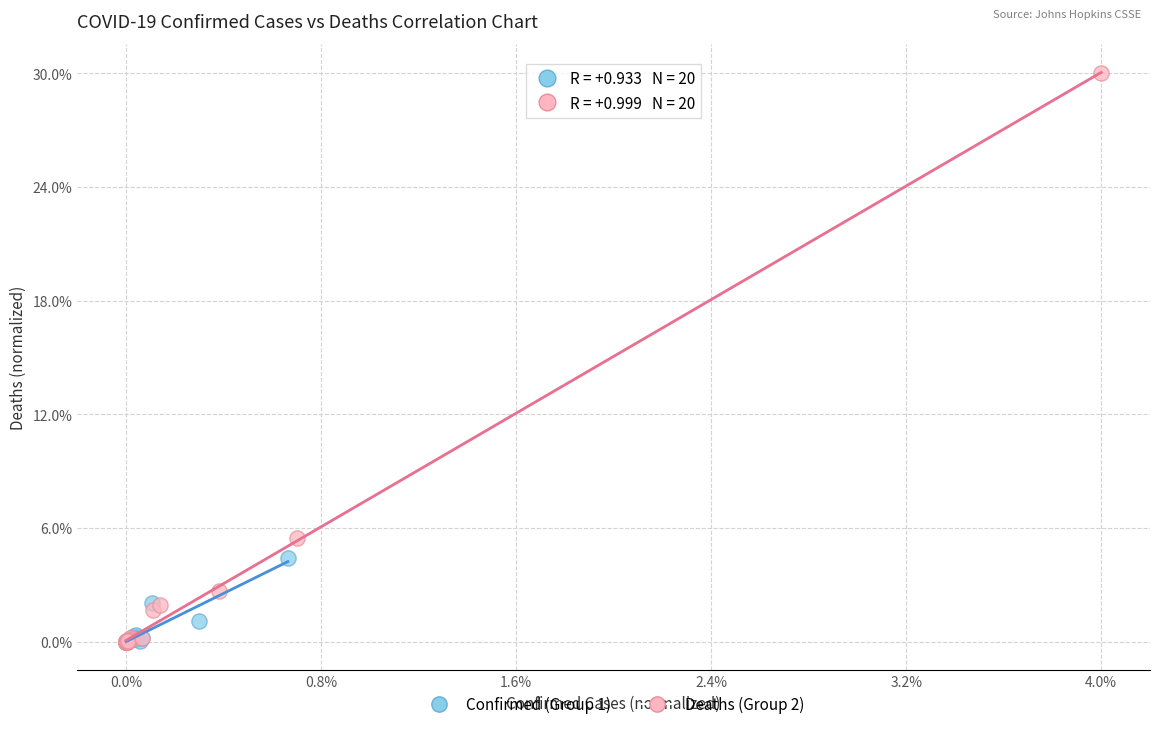

What are all the series names shown in the legend?

Confirmed (Group 1), Deaths (Group 2)